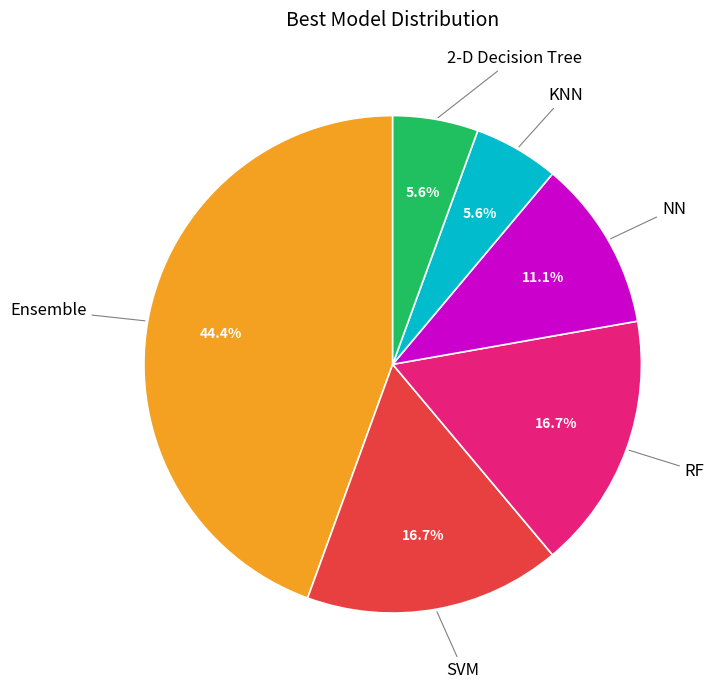

Does any single category account for the majority?

No